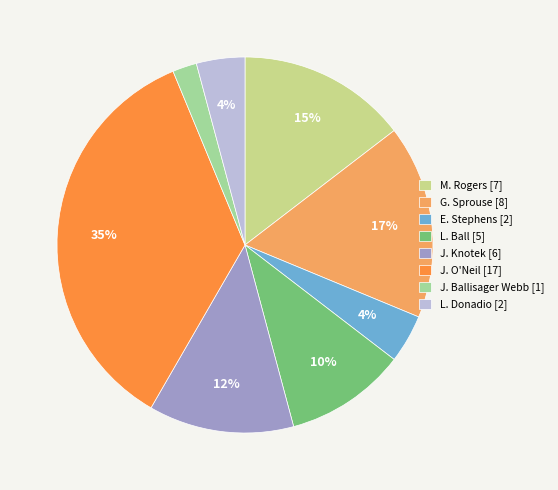

Do M. Rogers and L. Donadio together represent more than half of the pie?

No